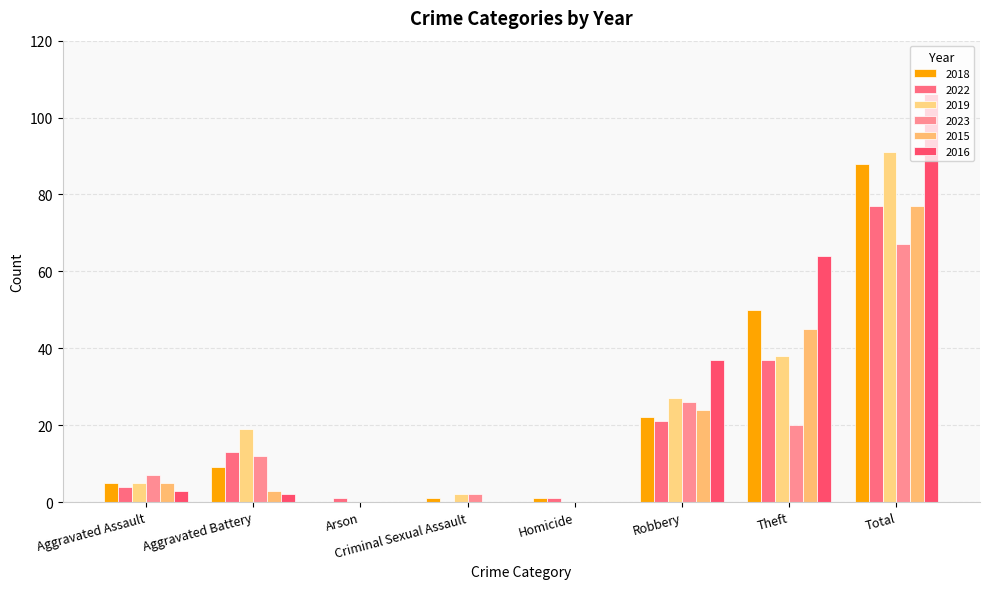

Count the number of data series in this chart.

6